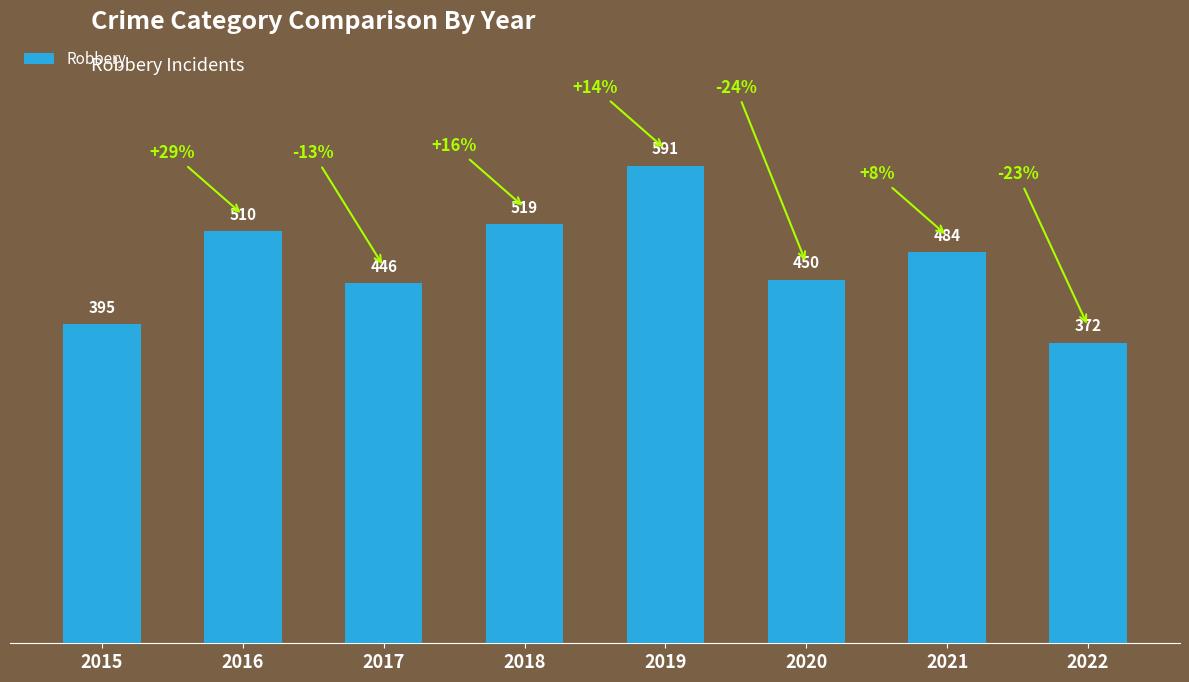

The chart shows a value of 591 at 2019. True or false?

True